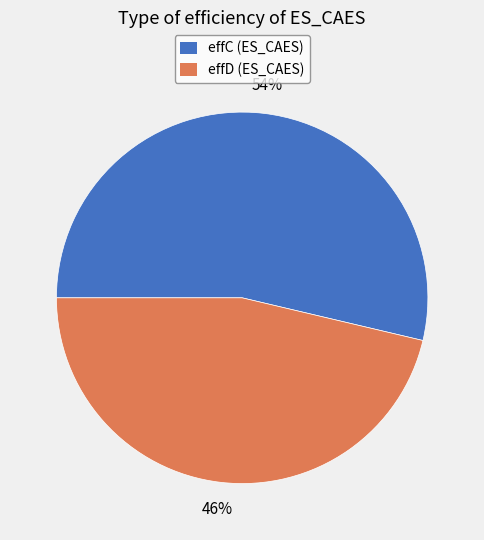

Which has a higher value, effD (ES_CAES) or effC (ES_CAES)?

effC (ES_CAES)